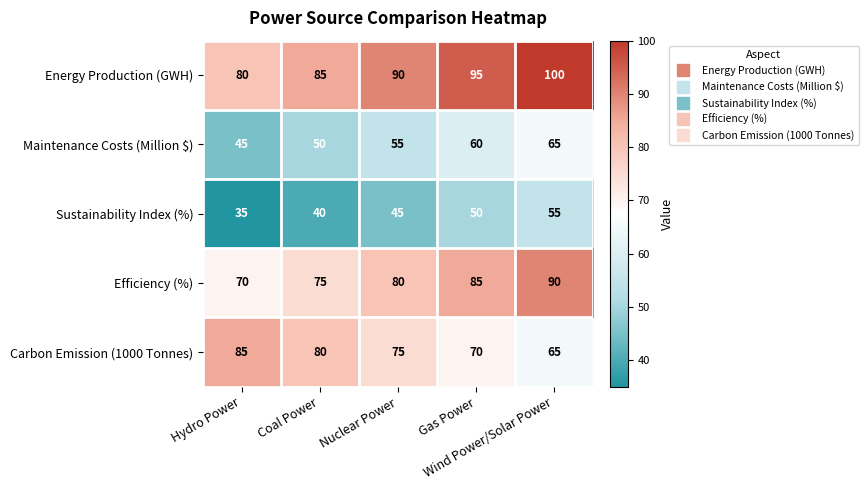

What is the maximum value for Sustainability Index (%)?

55